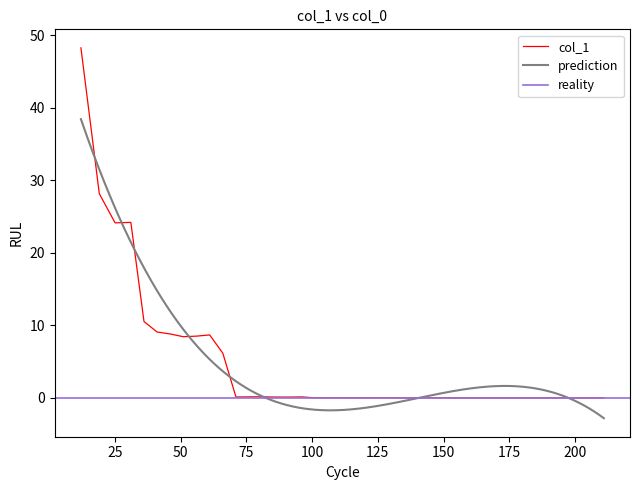

What is the difference between the second highest and minimum values?

28.1